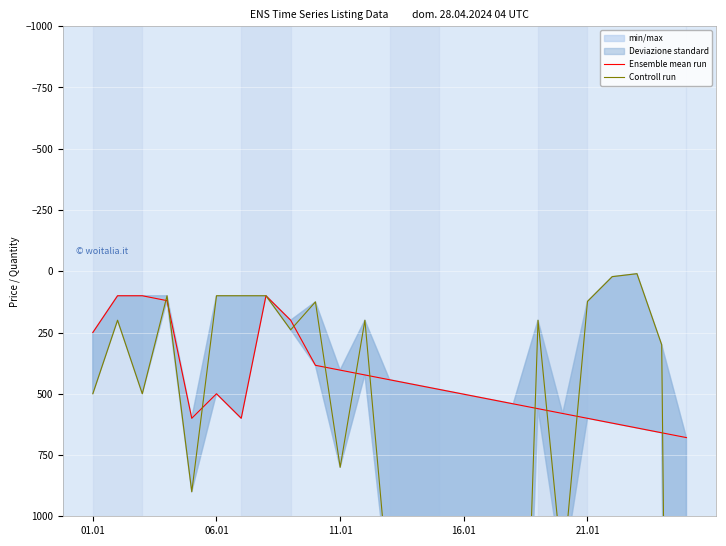

How many lines are shown in the chart?

2